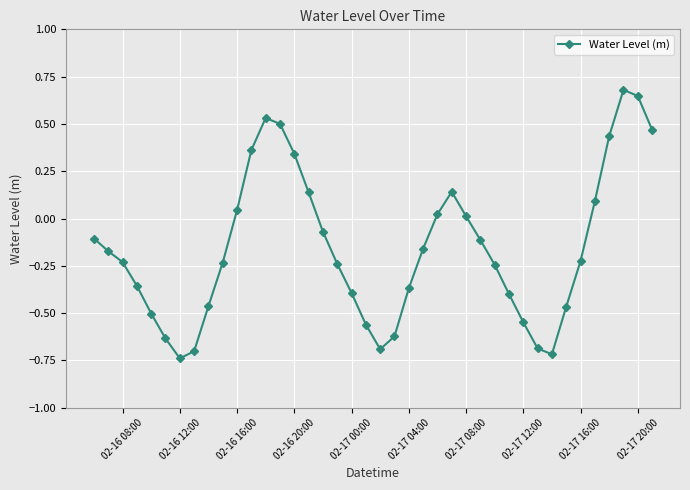

True or false: there are more than 2 points higher than both neighbors.

True